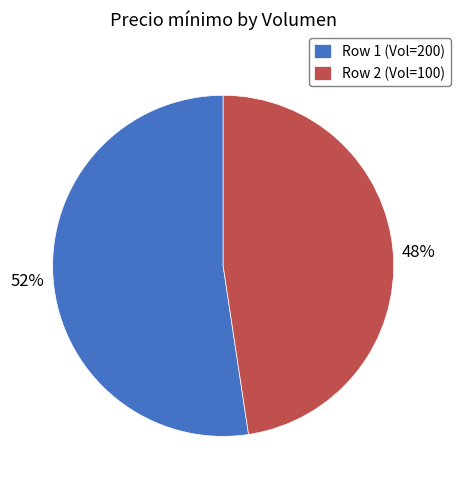

Combined, do Row 2 (Vol=100) and Row 1 (Vol=200) account for over 50%?

Yes